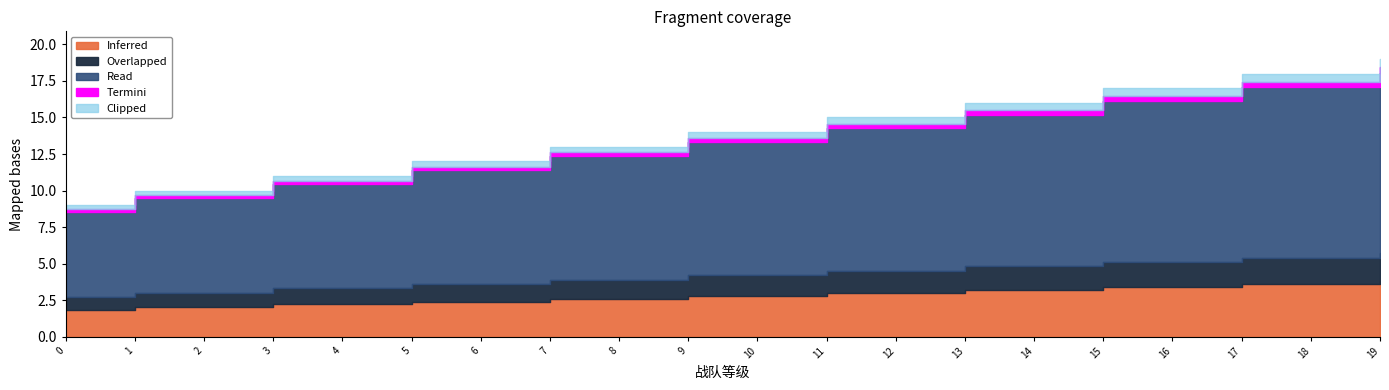

What is the sum of the values at 0 and 14?

25